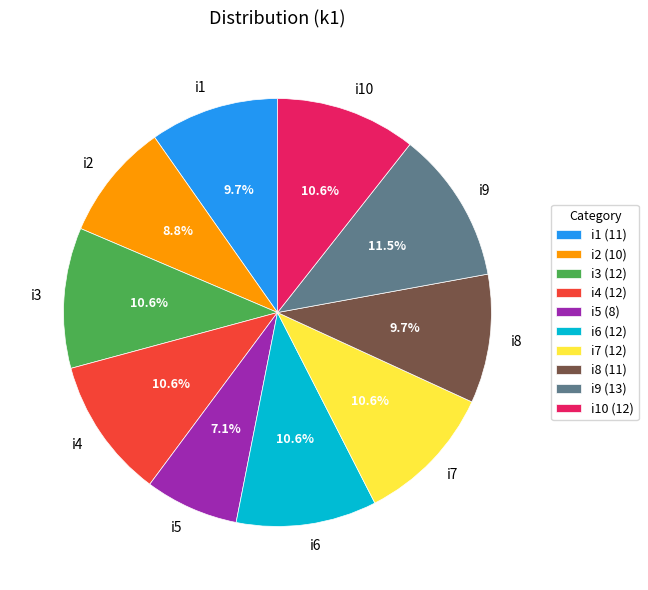

Combined, do i1 and i2 account for over 50%?

No